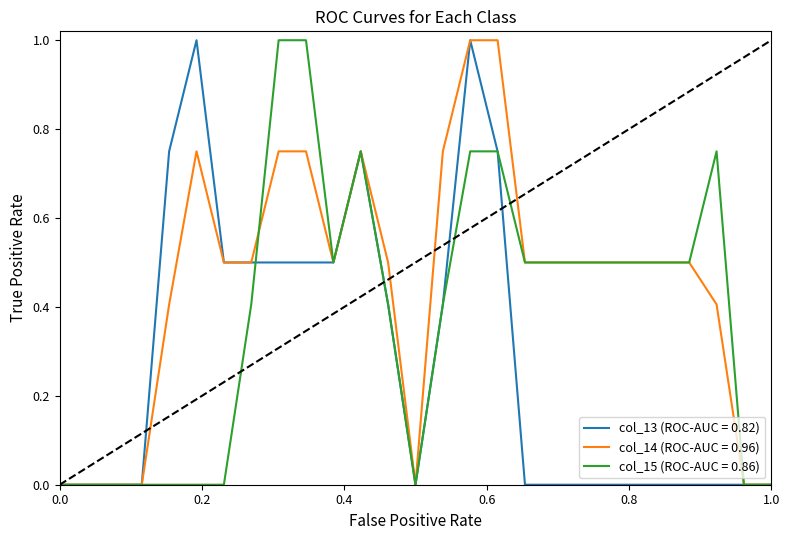

Rank the series by their average value, from lowest to highest.

col_13 (ROC-AUC = 0.82), col_15 (ROC-AUC = 0.86), col_14 (ROC-AUC = 0.96)